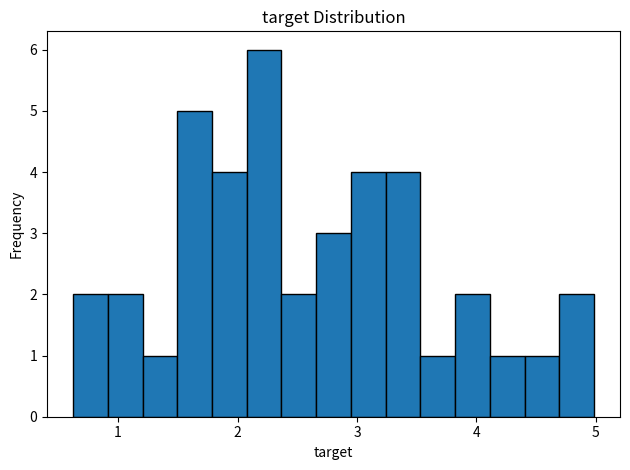

Read against the x-axis, roughly where is the centre of the tallest bar?

2.2